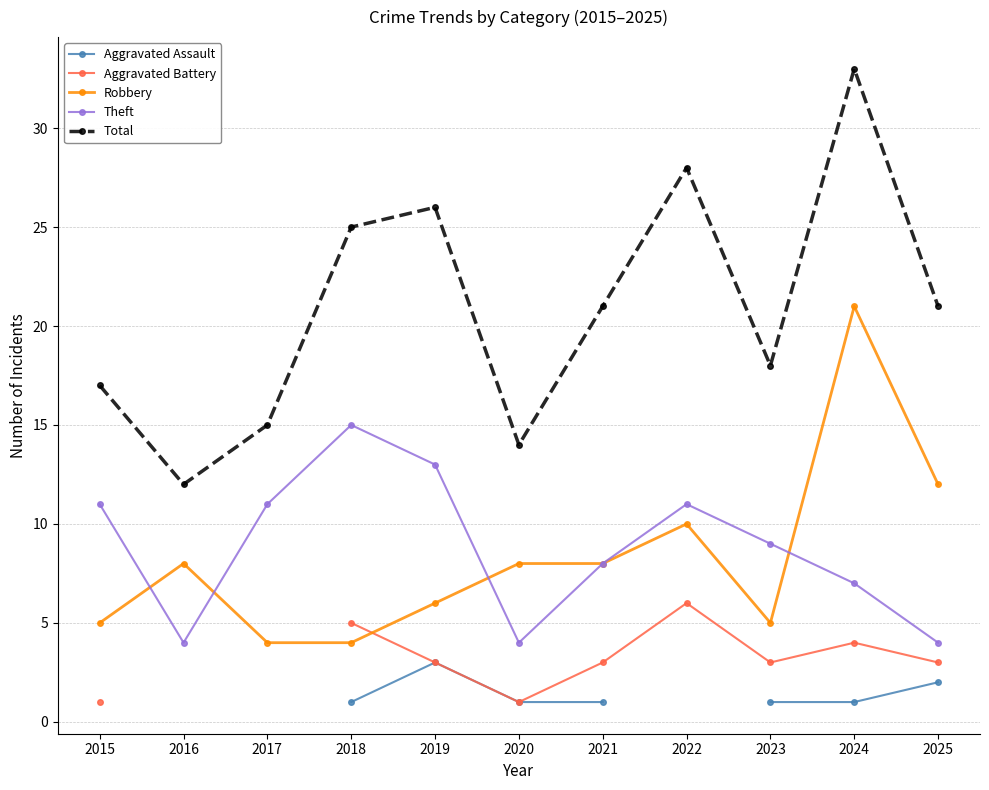

The value of Aggravated Battery at 2023 is 3.0. True or false?

True